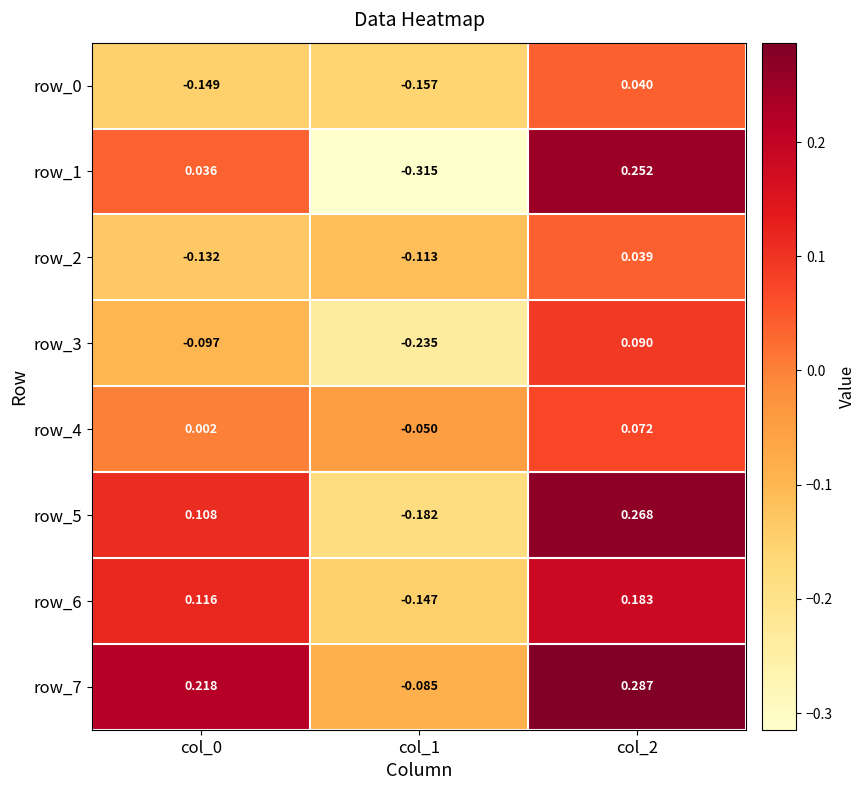

Which category has the lowest value in the row_1 series?

col_1